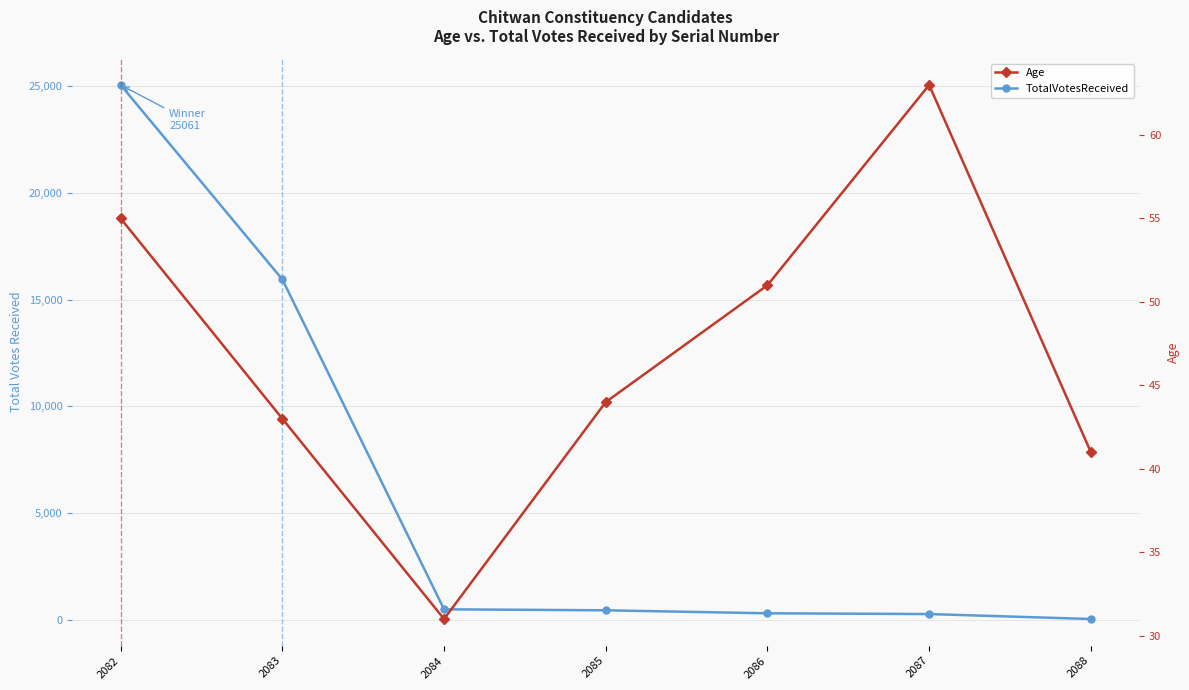

Which label corresponds to the largest value in the chart?

2082